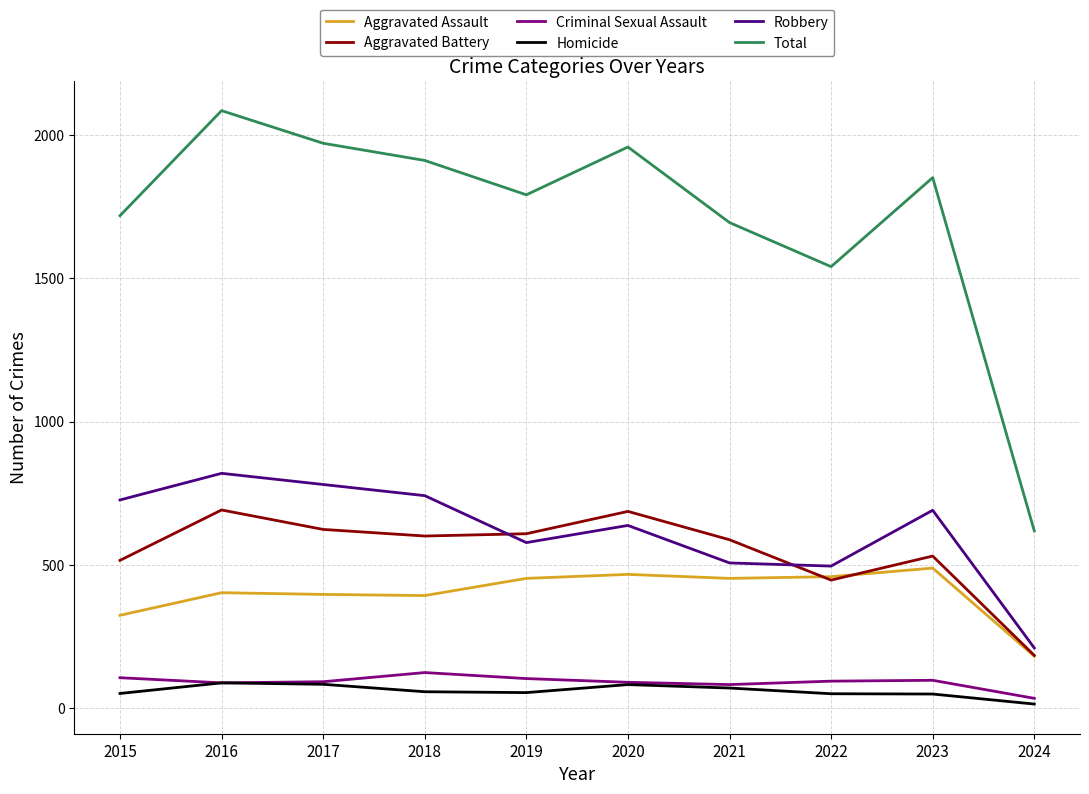

The value of Total at 2024 is 1092. True or false?

False